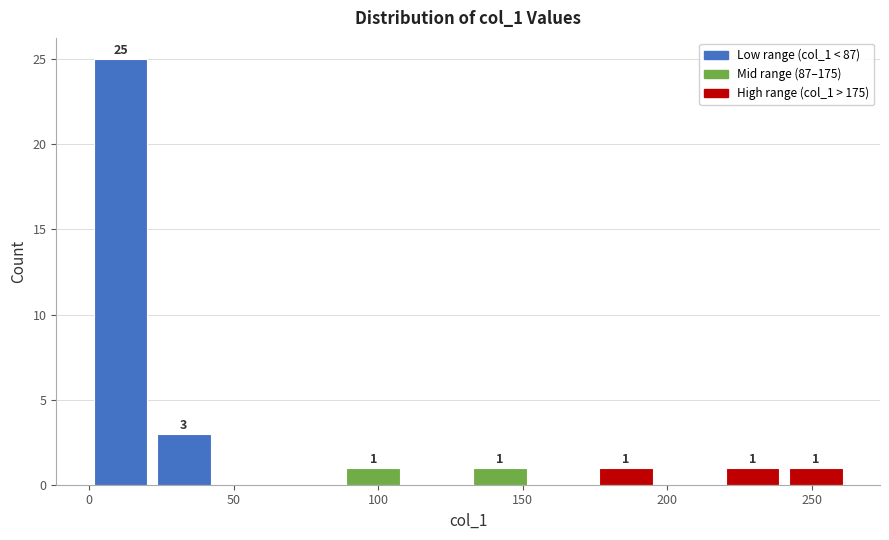

Which range on the x-axis has the tallest bar?

0 to 20